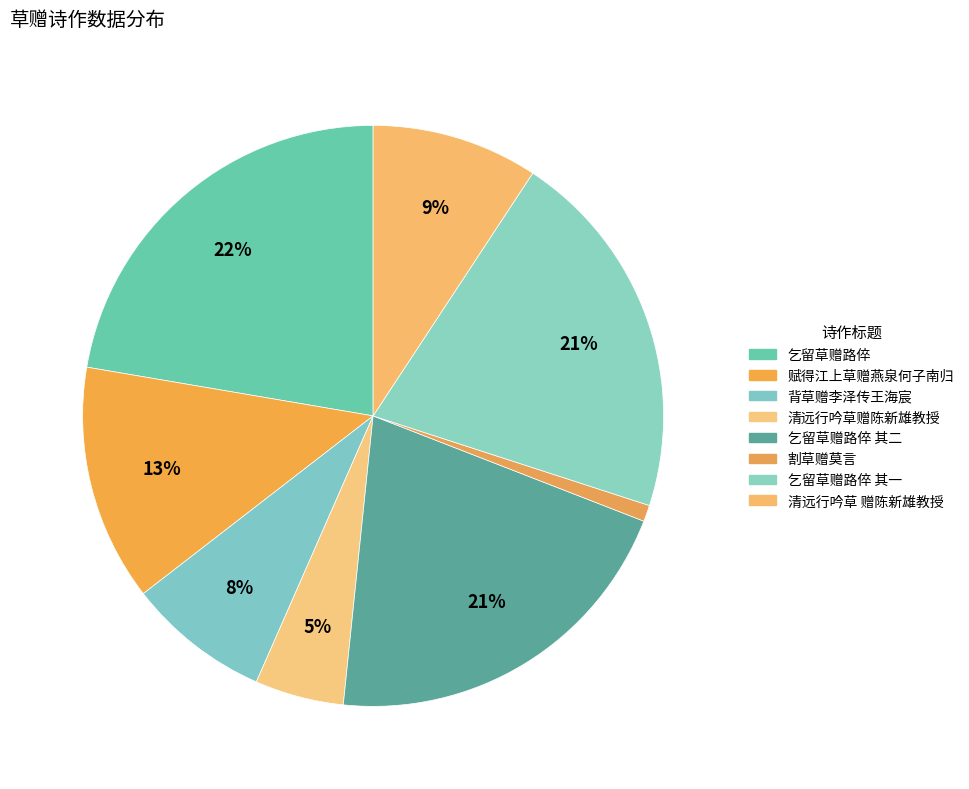

True or false: 清远行吟草赠陈新雄教授 accounts for 1% of the total.

False